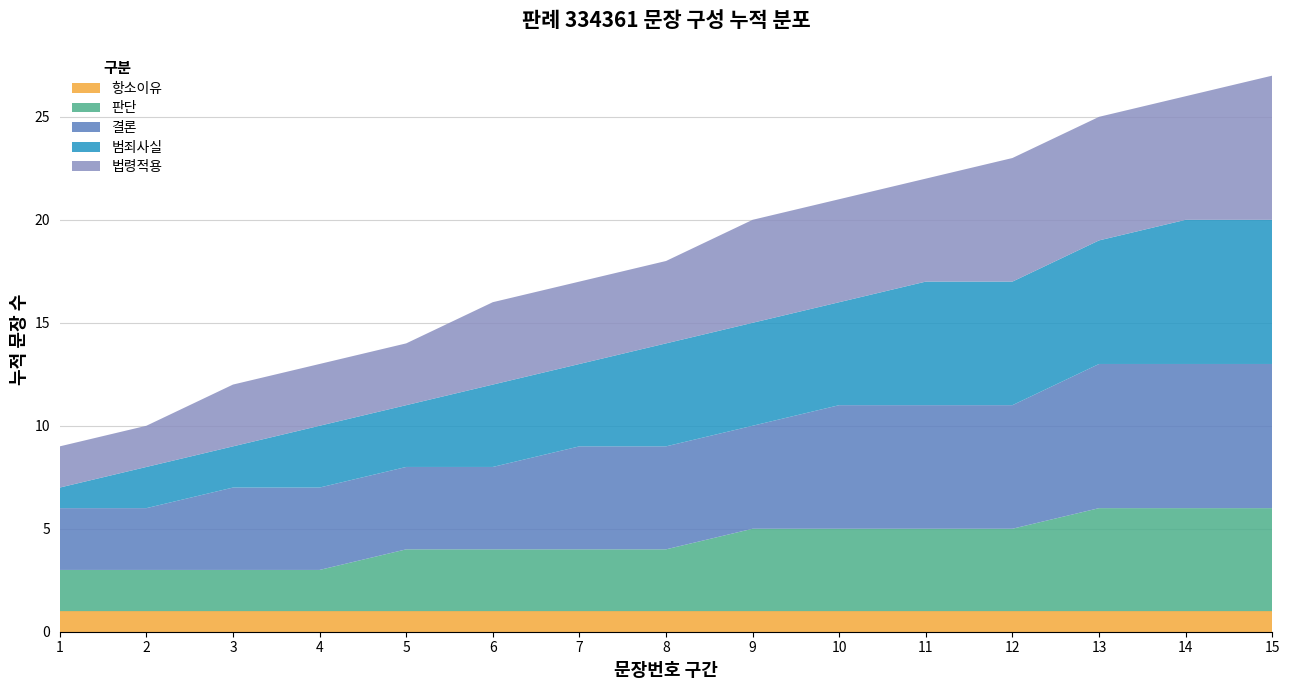

Reading left to right, extract all data points from this chart.

항소이유: 1	1	1	1	1	1	1	1	1	1	1	1	1	1	1
판단: 2	2	2	2	3	3	3	3	4	4	4	4	5	5	5
결론: 3	3	4	4	4	4	5	5	5	6	6	6	7	7	7
범죄사실: 1	2	2	3	3	4	4	5	5	5	6	6	6	7	7
법령적용: 2	2	3	3	3	4	4	4	5	5	5	6	6	6	7